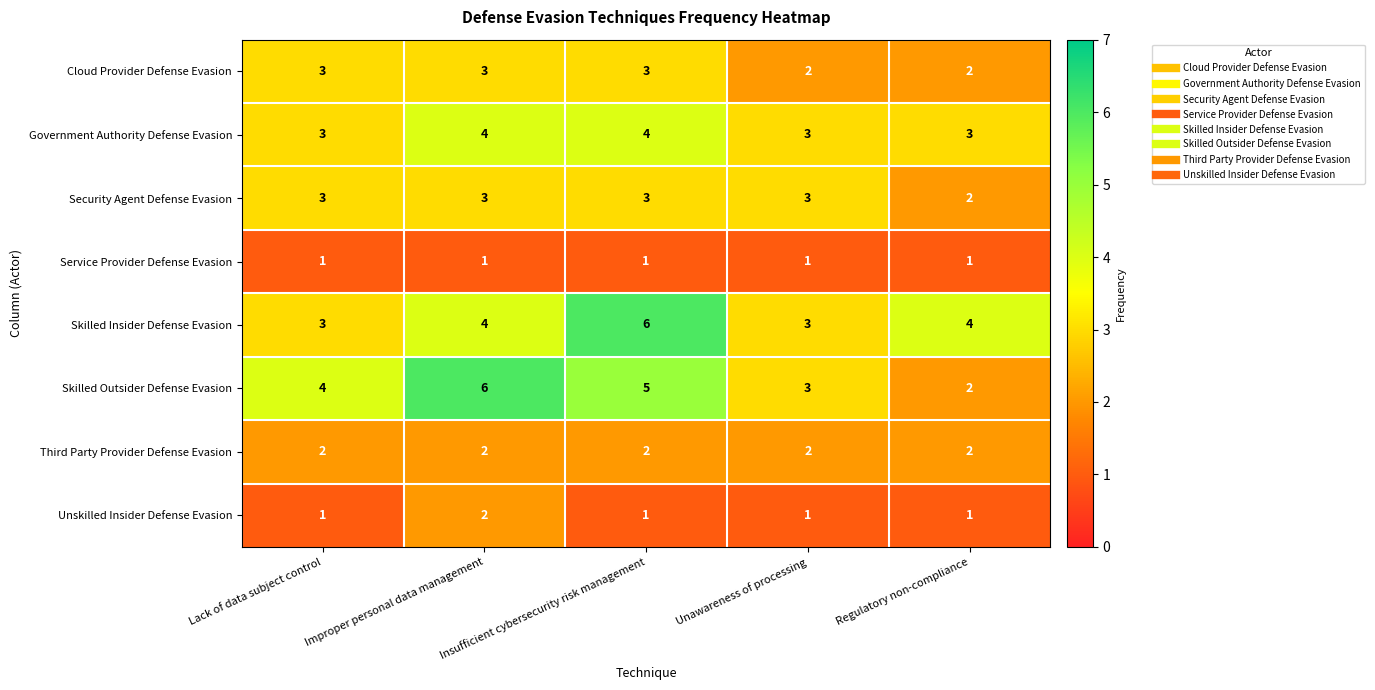

What is the maximum value for Skilled Insider Defense Evasion?

6